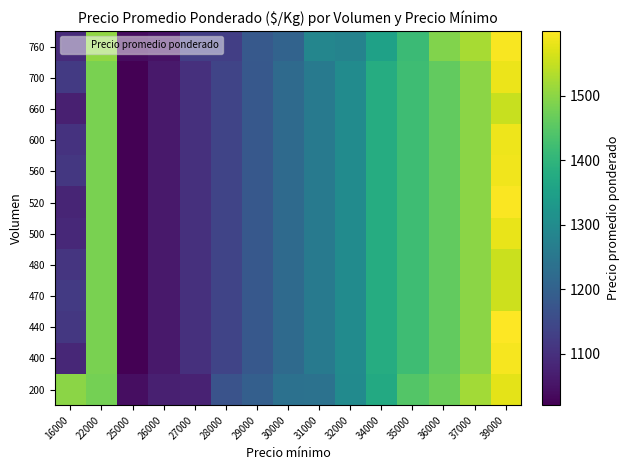

At which category is the sum across all series the highest?

39000